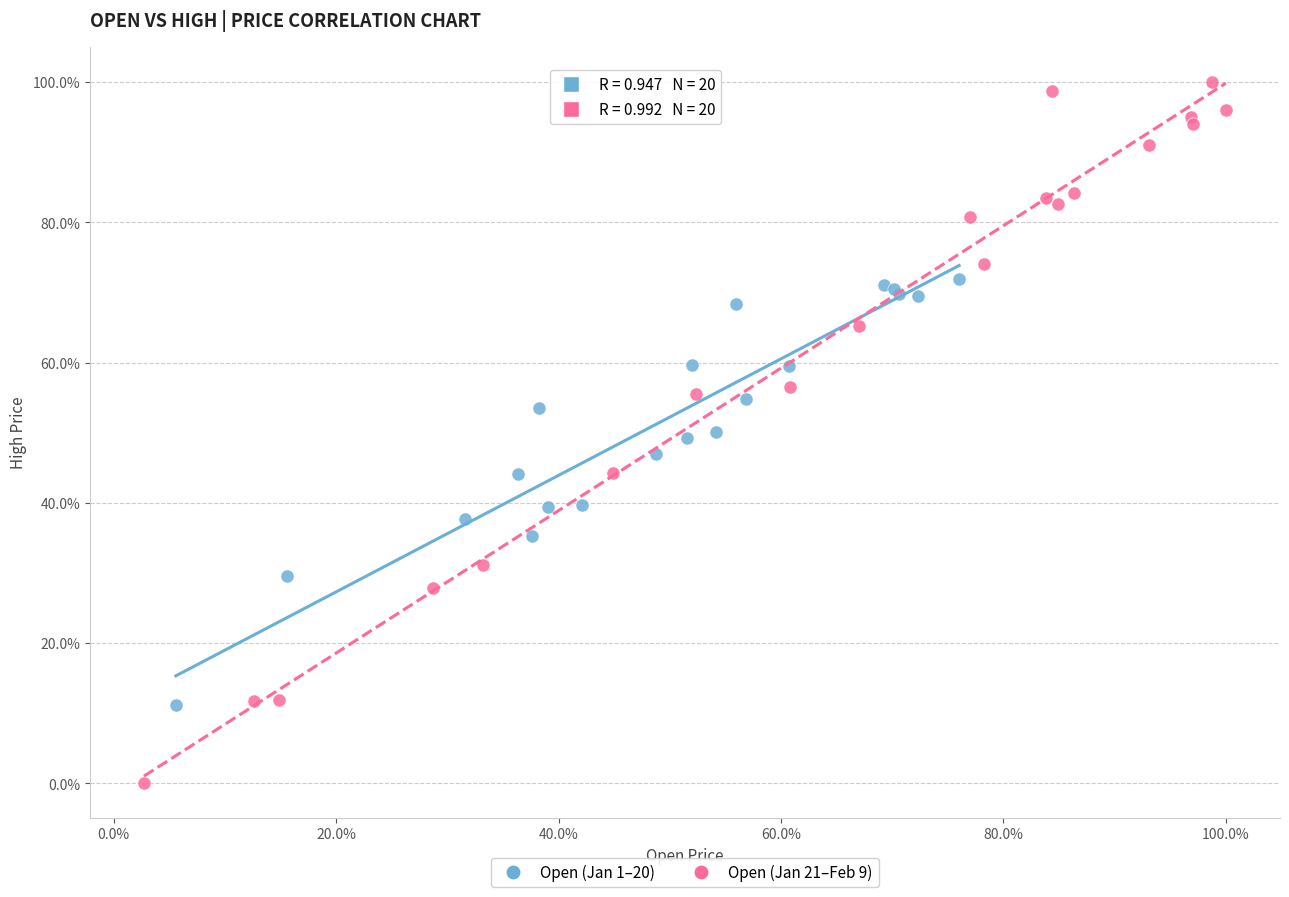

Which series has the widest spread of Y values?

Open (Jan 21–Feb 9)